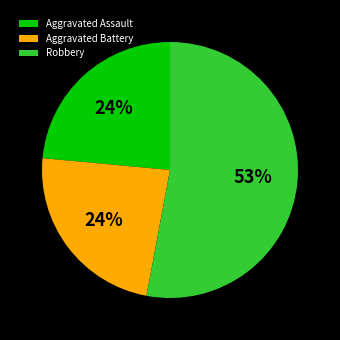

Is the sum of Aggravated Assault and Aggravated Battery greater than half?

No